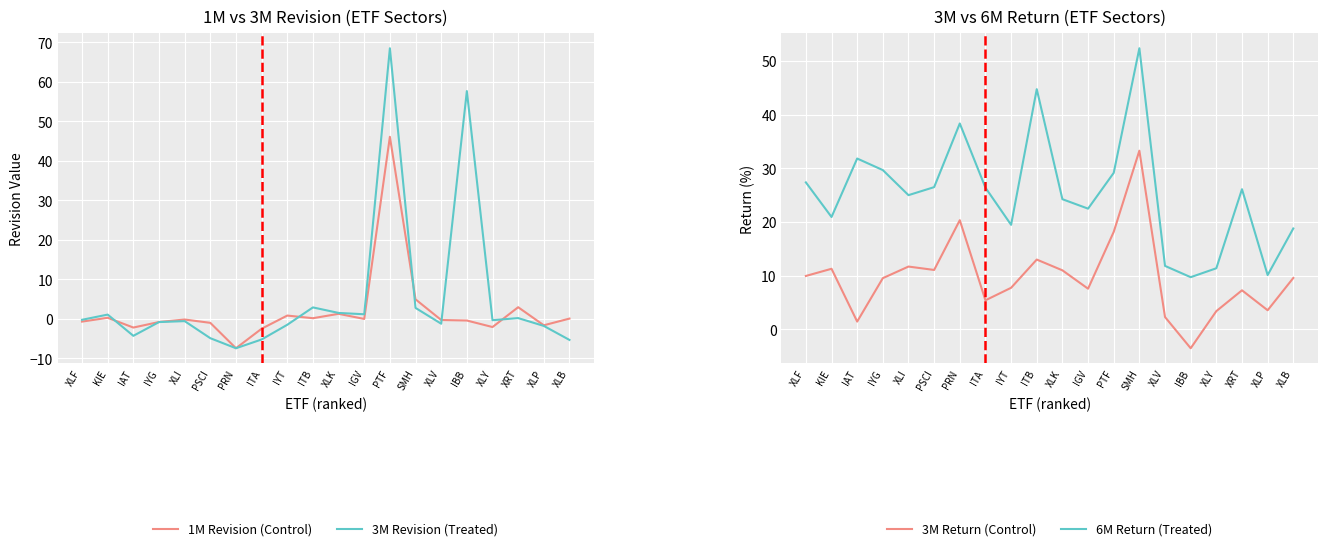

What is the difference between the maximum and minimum values in the 3M Return (Control) series?

36.8